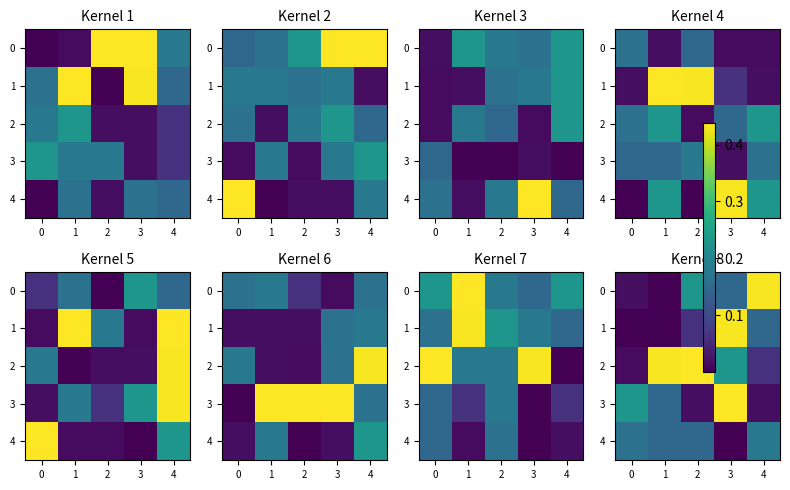

How many distinct data groups are displayed?

5